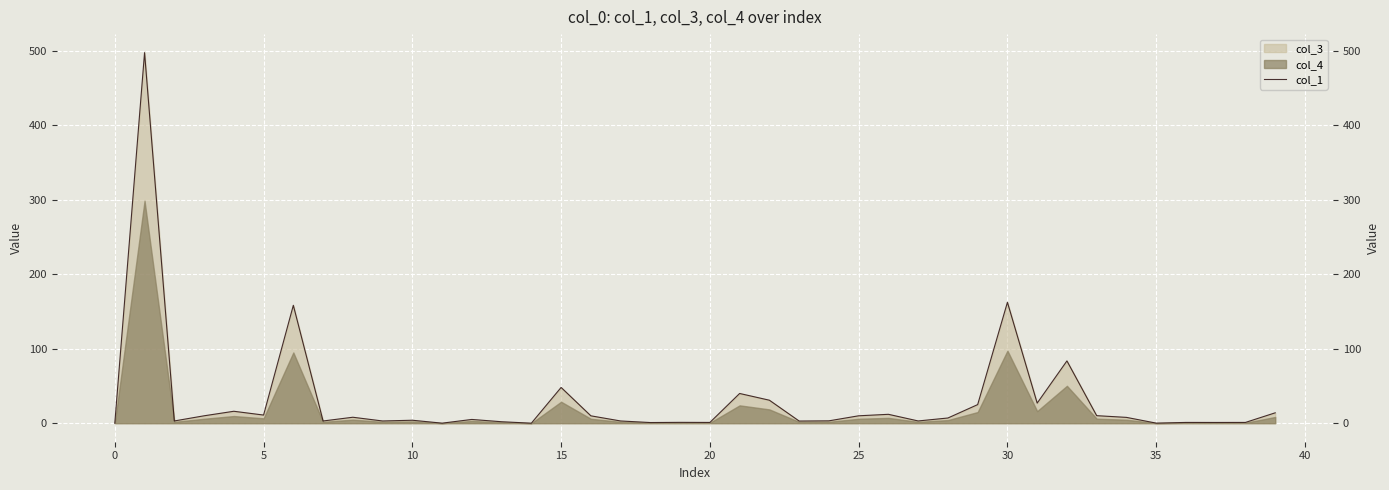

The chart shows a value of 11.8 at 34. True or false?

False